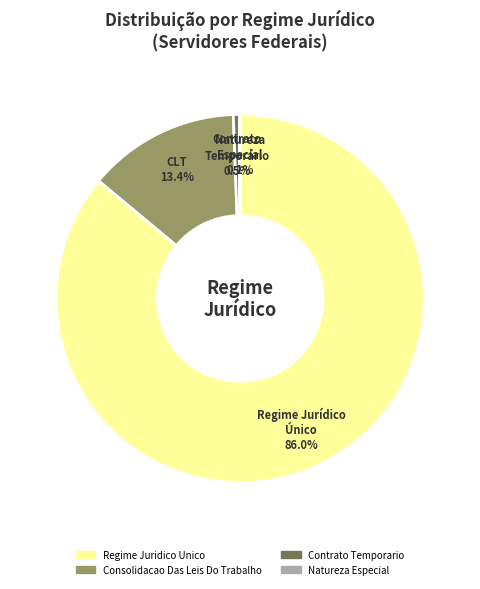

Is there any slice that represents more than half of the pie?

Yes